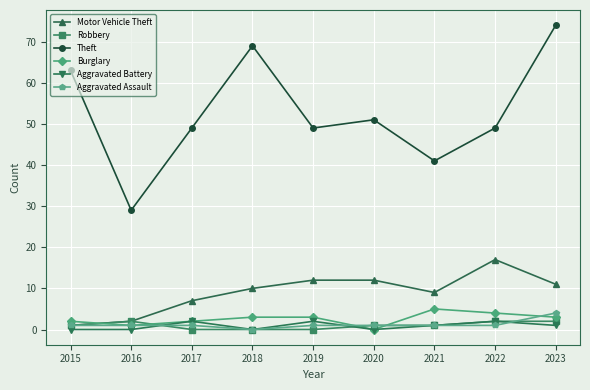

What is the sum of the Theft values at 2021 and 2020?

92